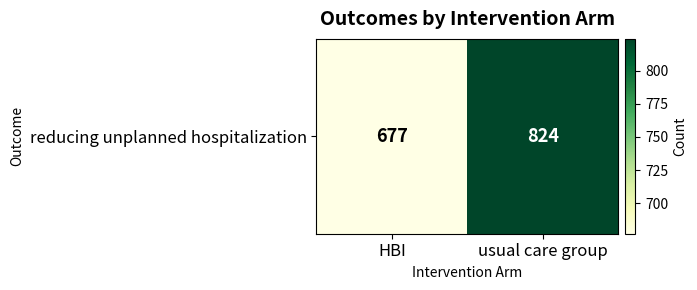

What is the ratio of the value at HBI to the value at usual care group?

0.8